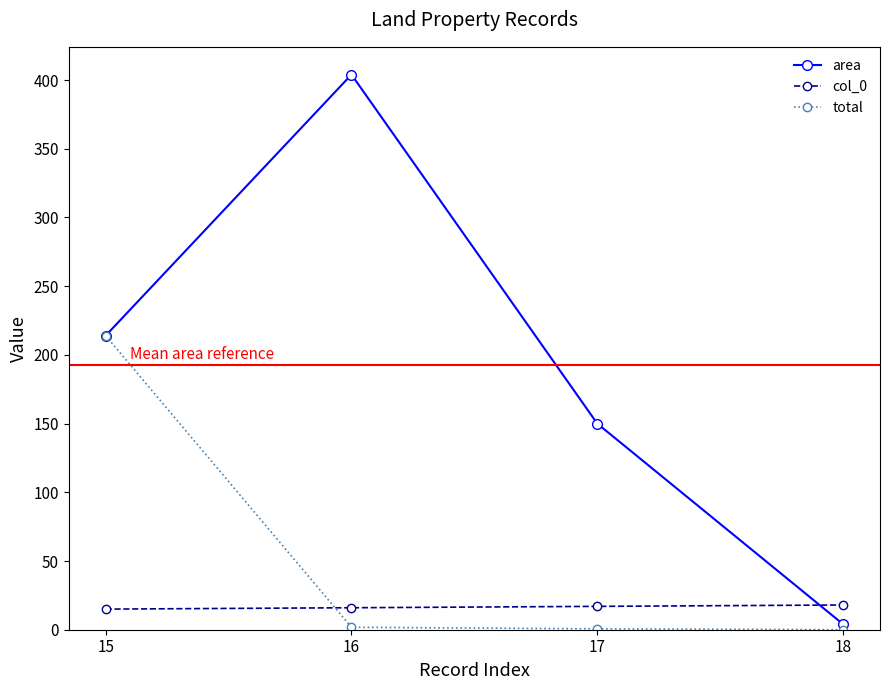

Count the number of categories in the chart.

4